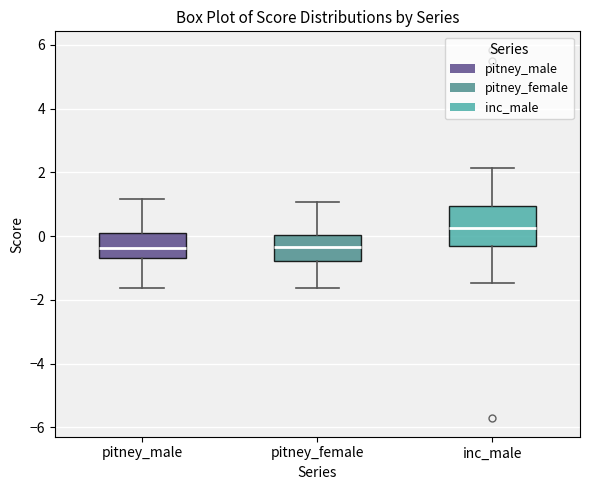

Reading left to right, read every box against the y-axis: the position of its median line, the range the box covers, and the ends of its whiskers. The values are not printed on the chart, so give them approximately, as read against the axis.

pitney_male: median -0.4, box -0.6 to 0.0, whiskers -1.6 to 1.2
pitney_female: median -0.4, box -0.8 to 0.0, whiskers -1.6 to 1.0
inc_male: median 0.2, box -0.4 to 1.0, whiskers -1.4 to 2.2